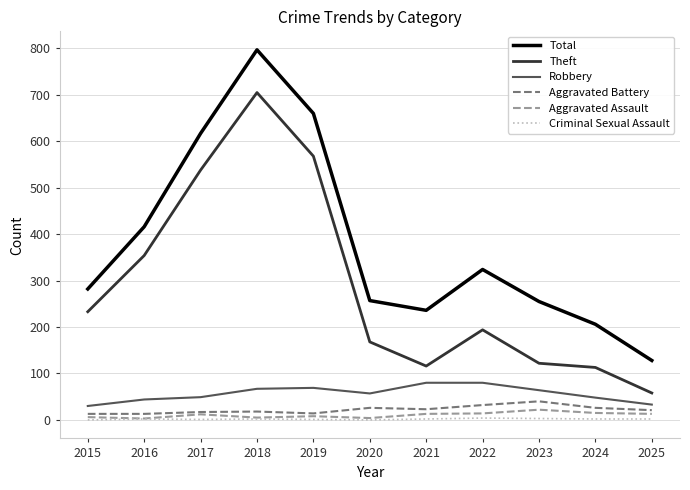

What is the total value across all series at 2017?

1234